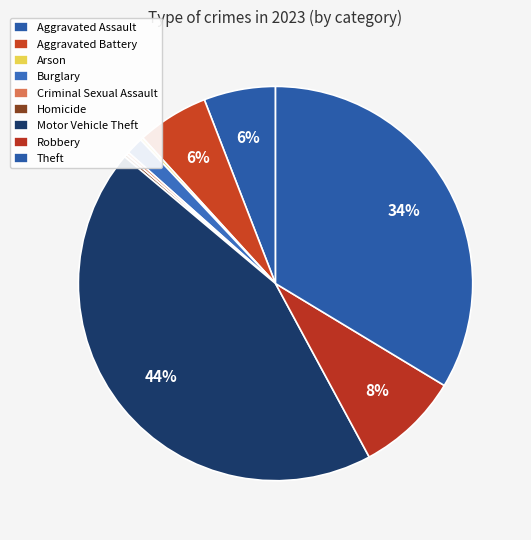

What percentage is NOT represented by Homicide?

99.8%